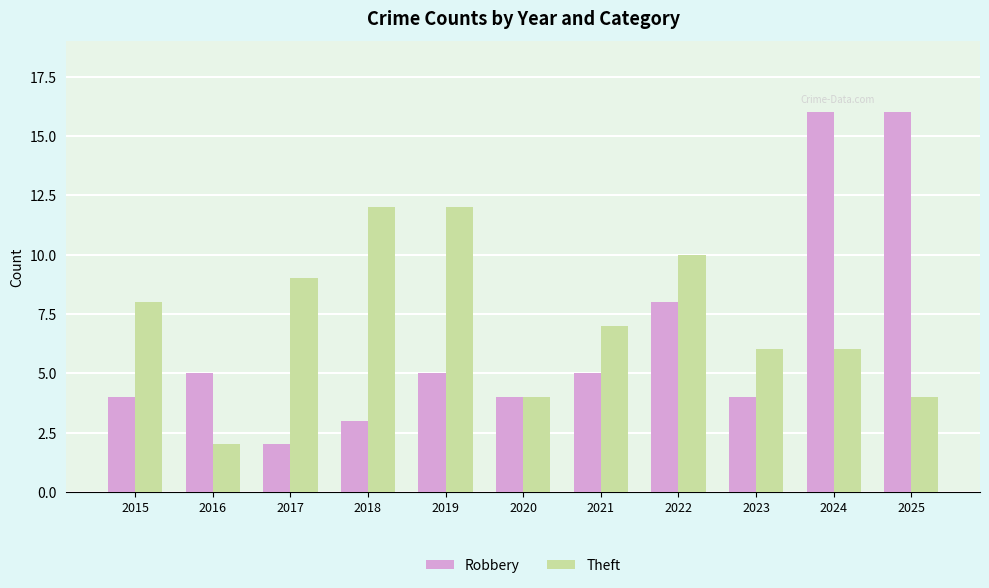

How many bars are there in each group?

2